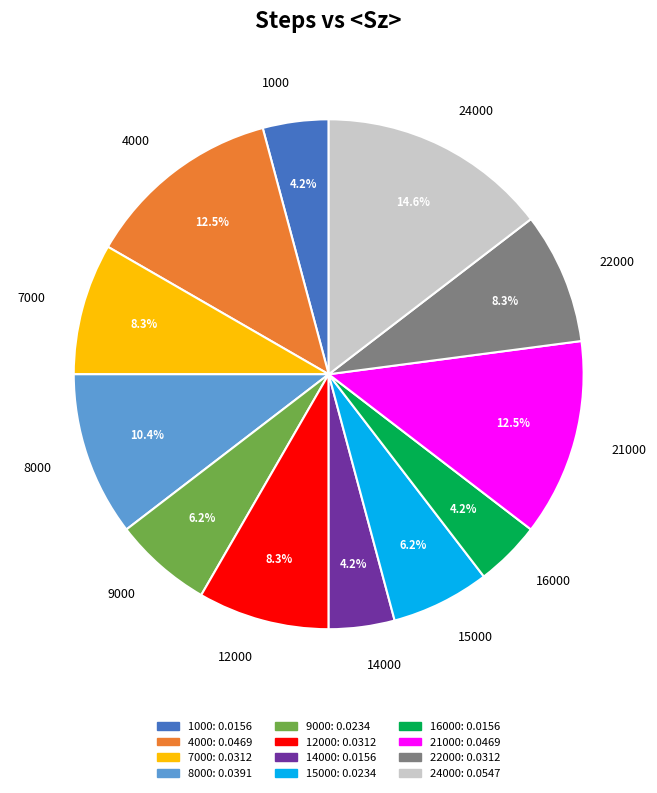

What is the largest slice in the pie chart?

24000